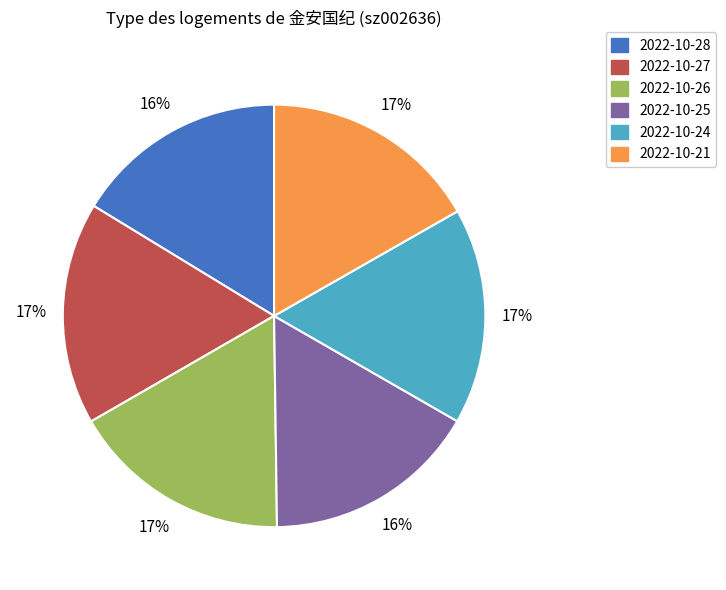

Does any single category account for the majority?

No